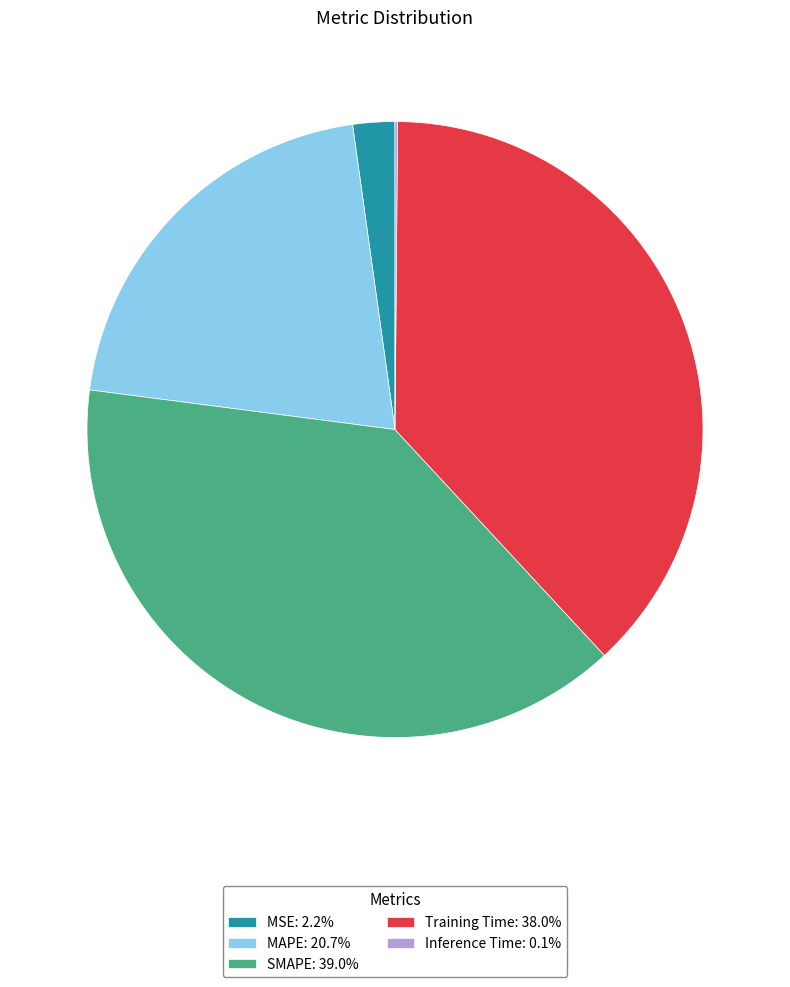

Is it true that MAPE is 21% of the pie?

True